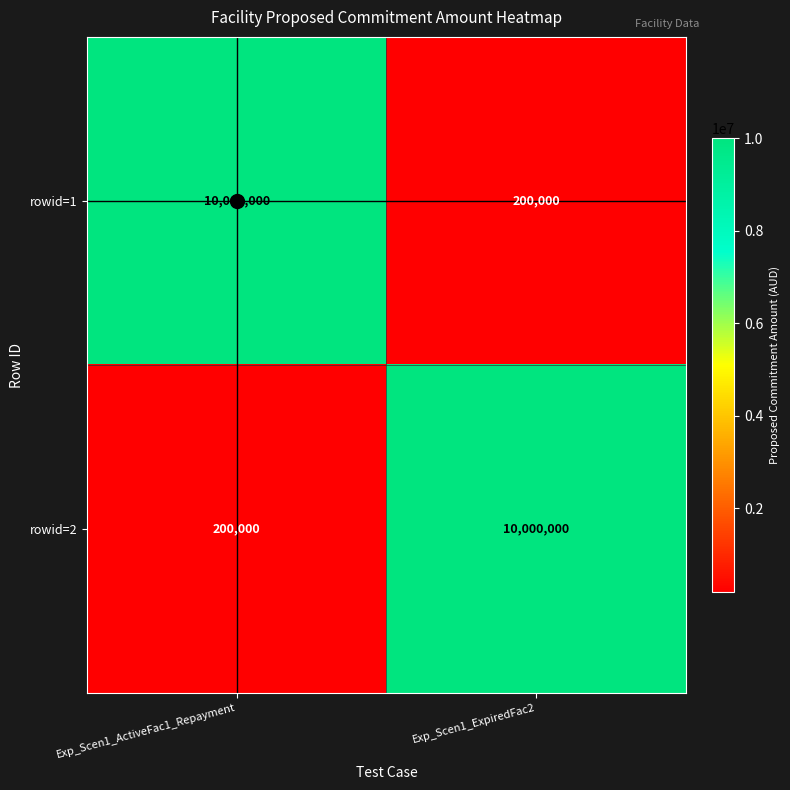

What is the maximum value for rowid=2?

10000000